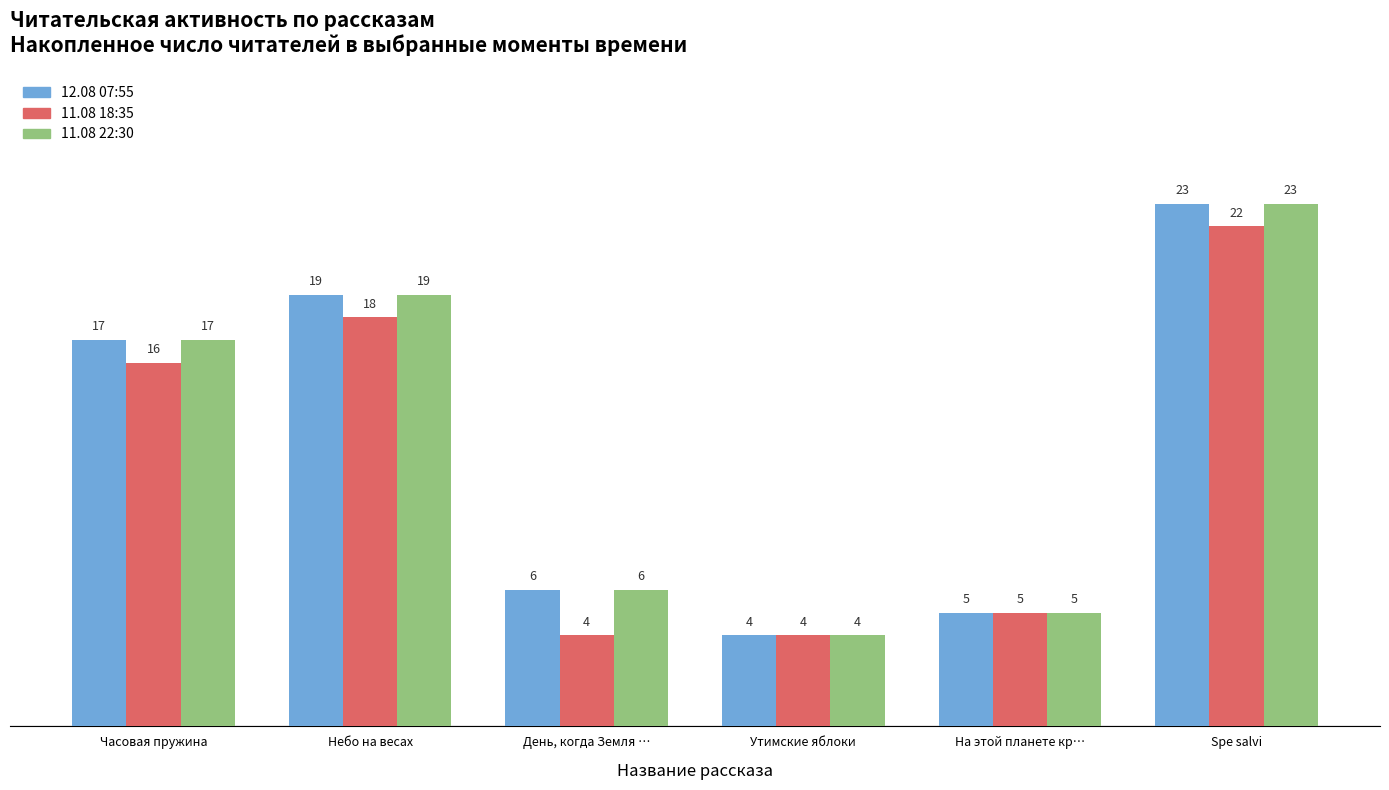

At which label is 12.08 07:55 closest to 13?

Часовая пружина